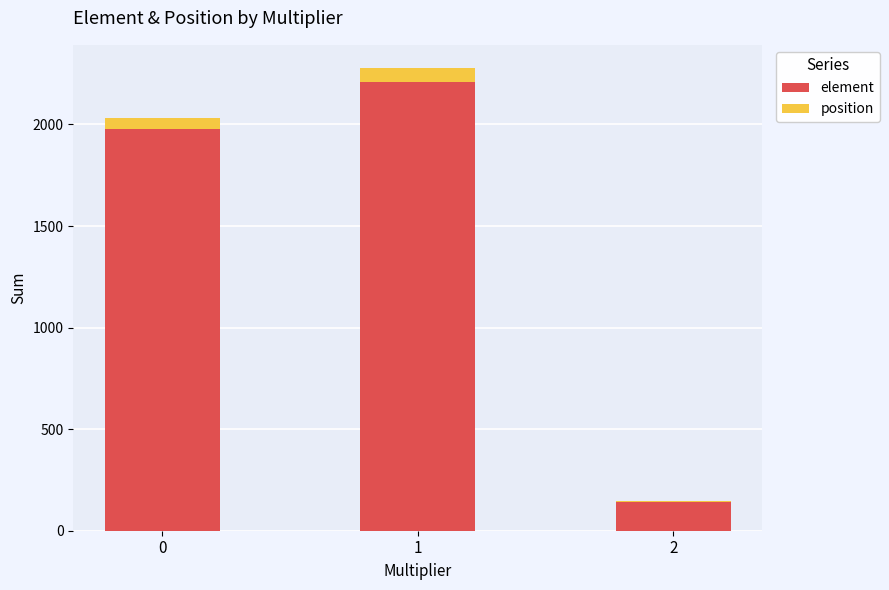

What is the sum of all element values?

4330